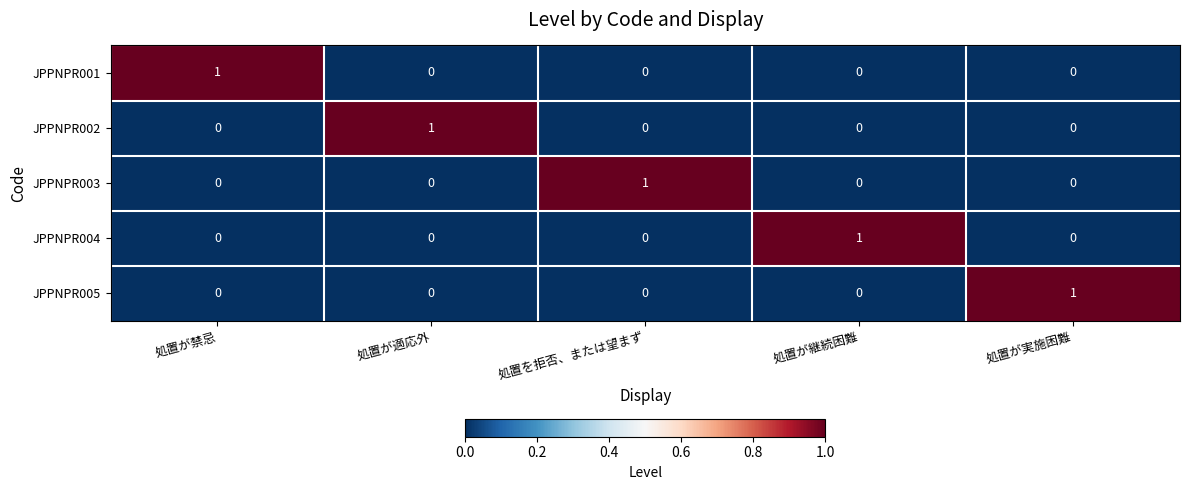

Count the number of data series in this chart.

5